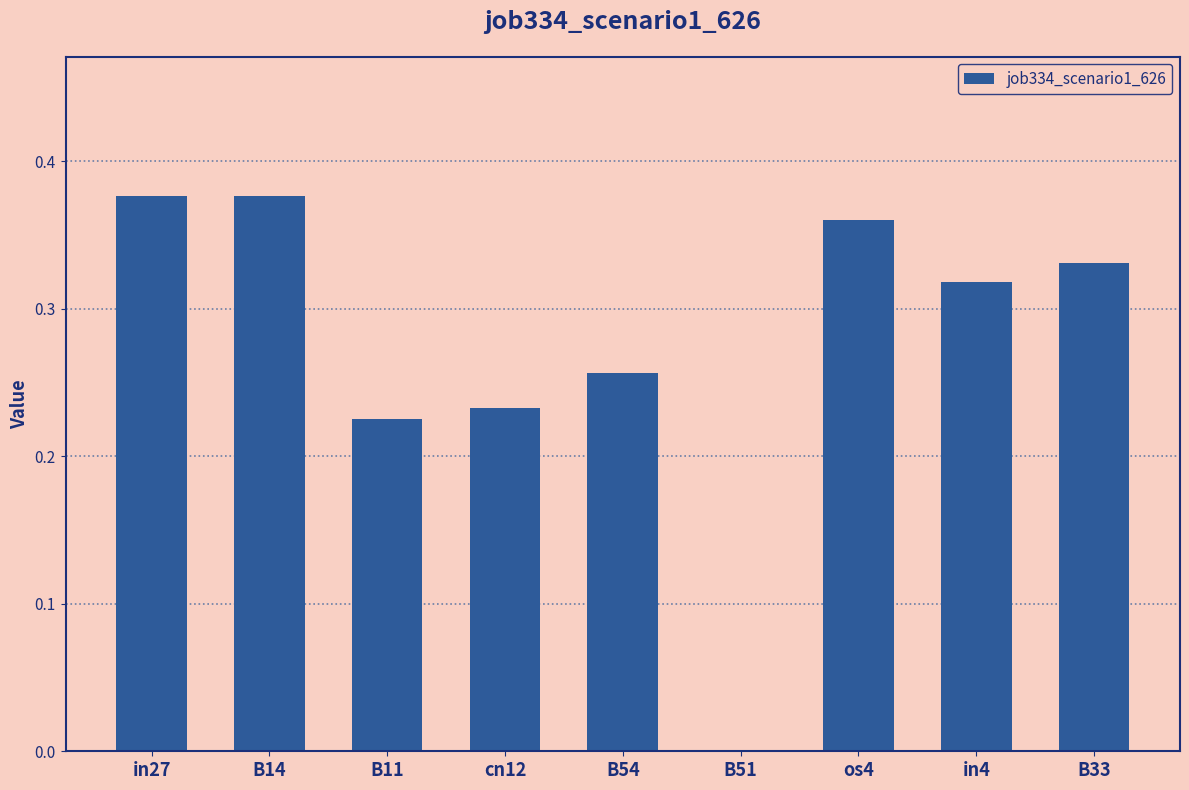

Is it true that the value at B51 is -0.2?

False